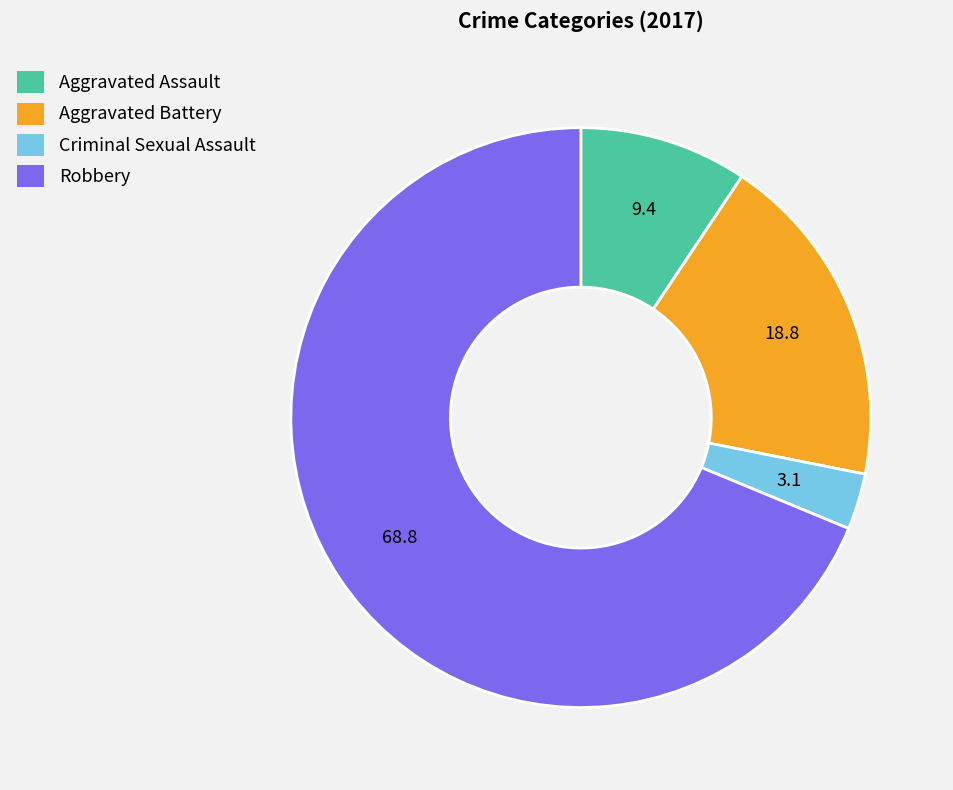

Approximately how many times larger is the value at Criminal Sexual Assault compared to Aggravated Assault?

0.3